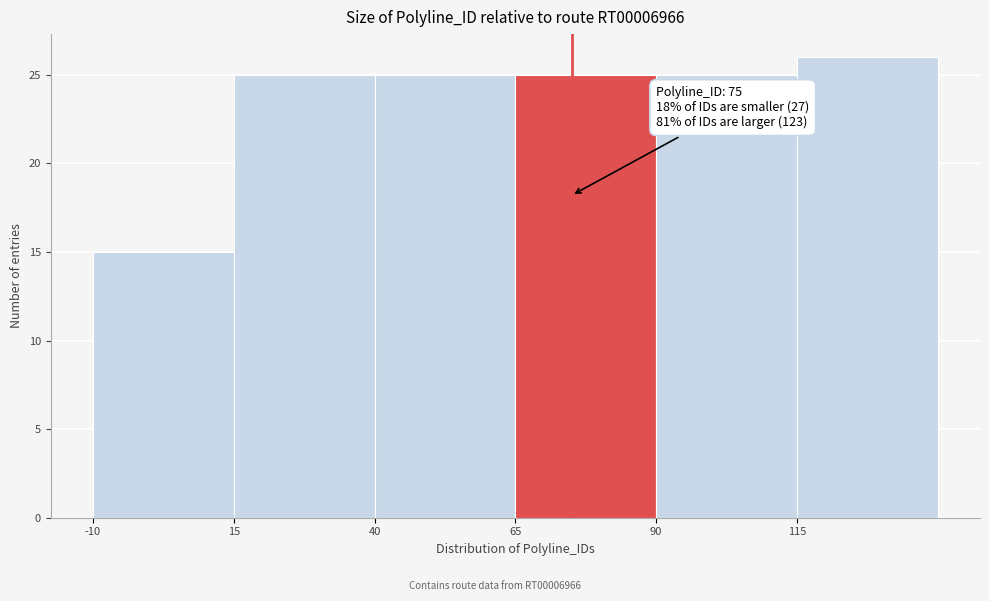

Over which range of the x-axis is the bar tallest?

115 to 140